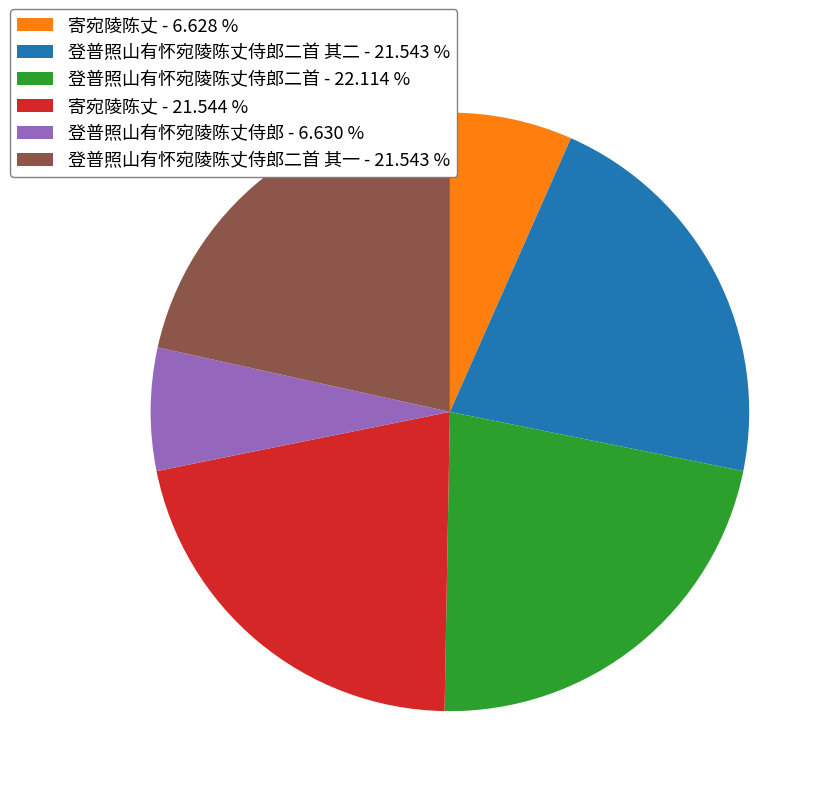

How many segments does this pie chart have?

6